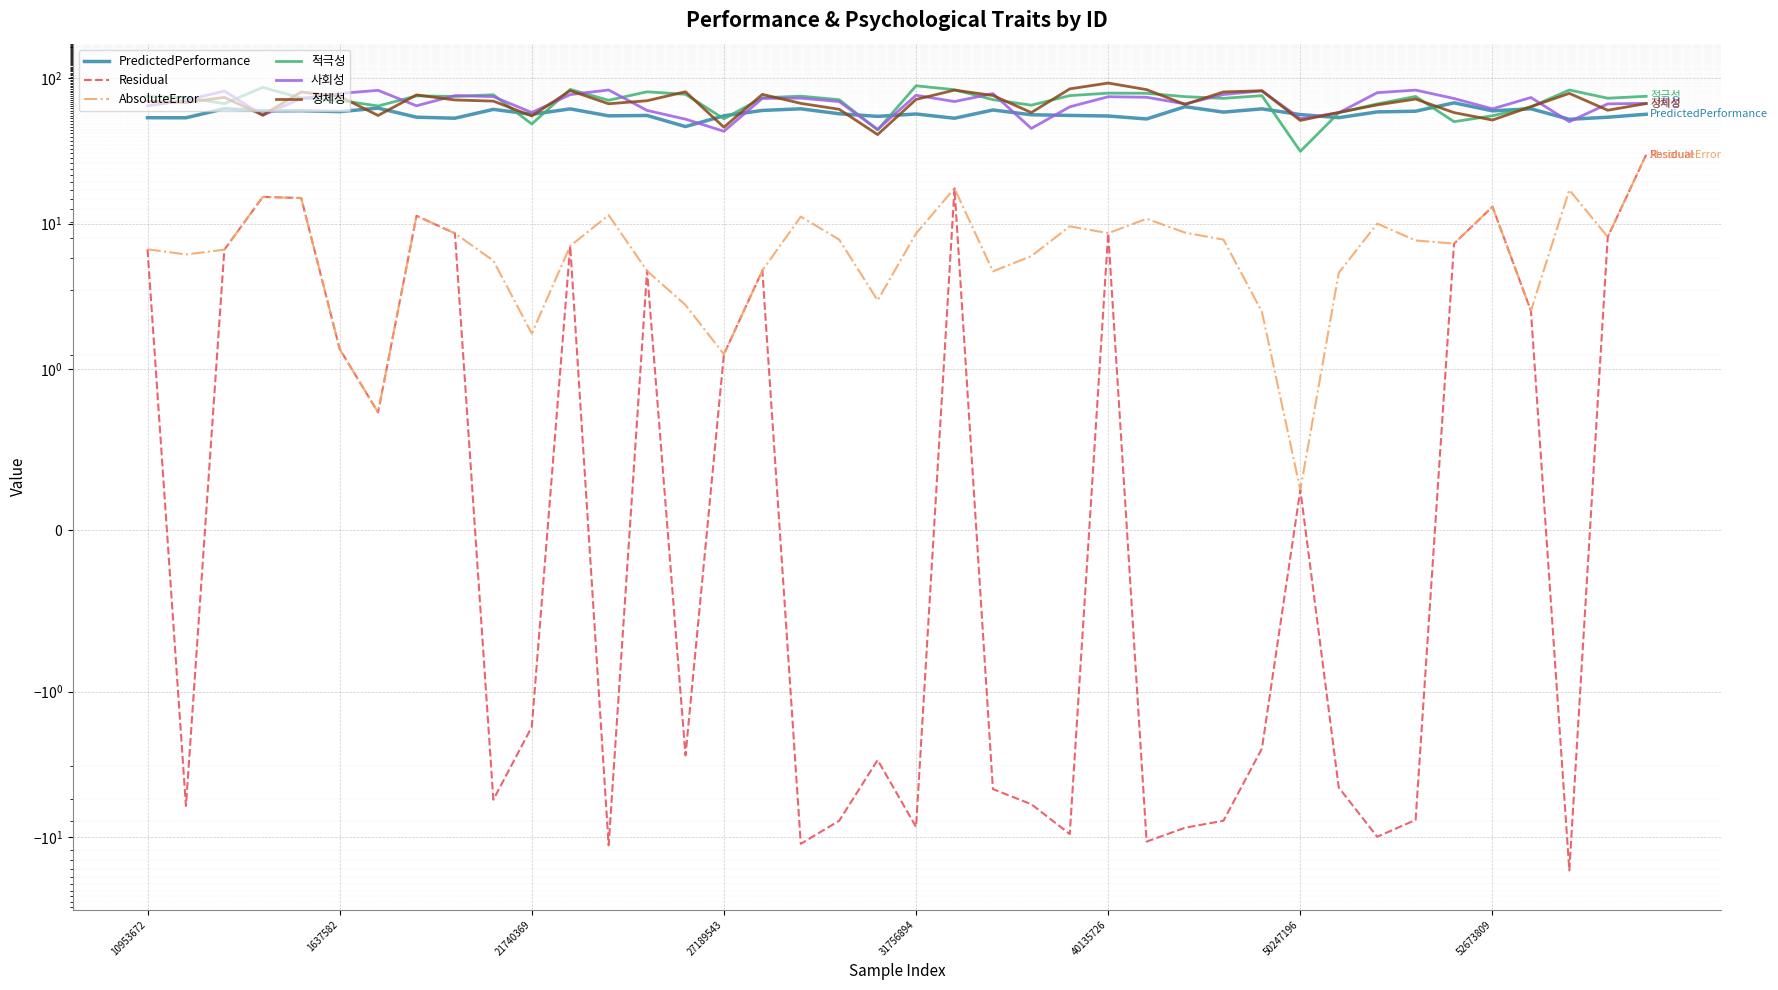

What is the value of the 적극성 point at the 5th from the left?

73.1